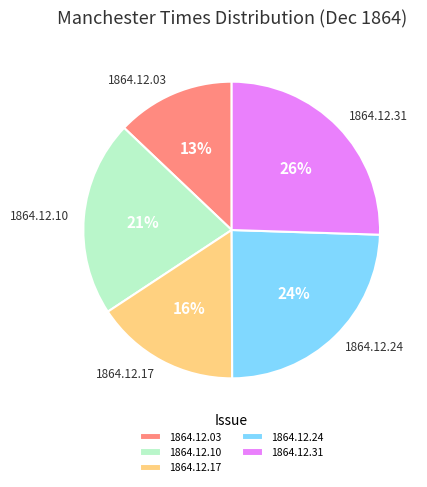

To the nearest percent, what percentage of the pie is 1864.12.17?

16%